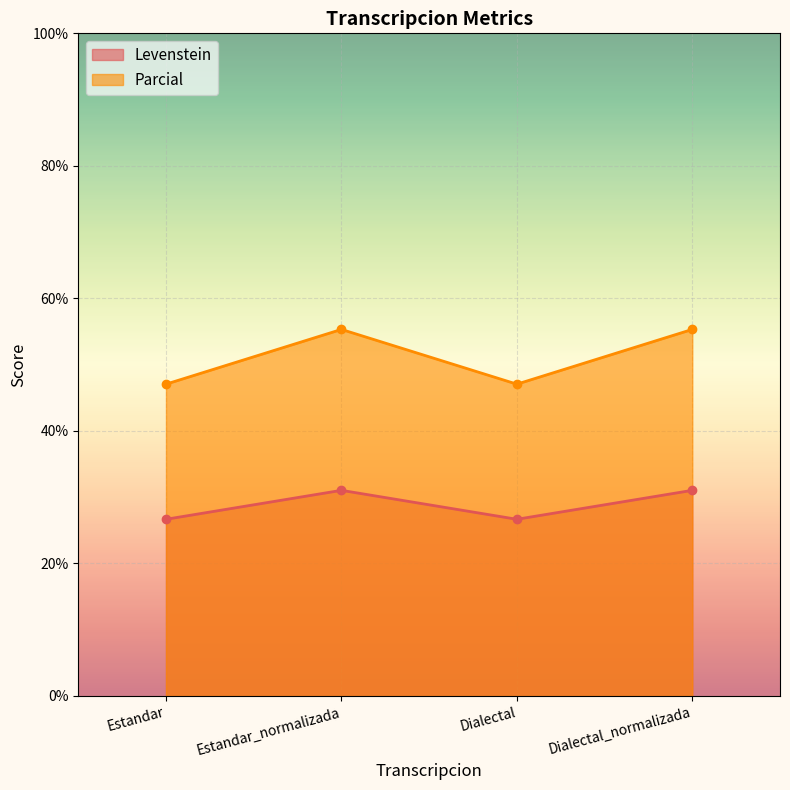

How many distinct data groups are displayed?

2